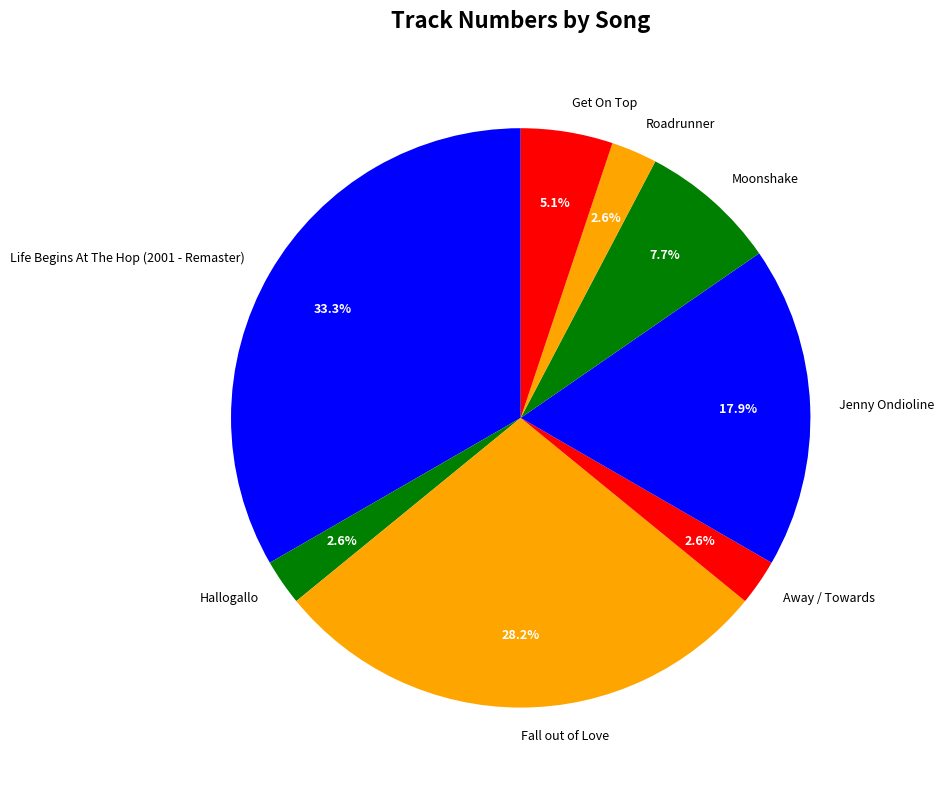

Between Moonshake and Roadrunner, which is larger?

Moonshake